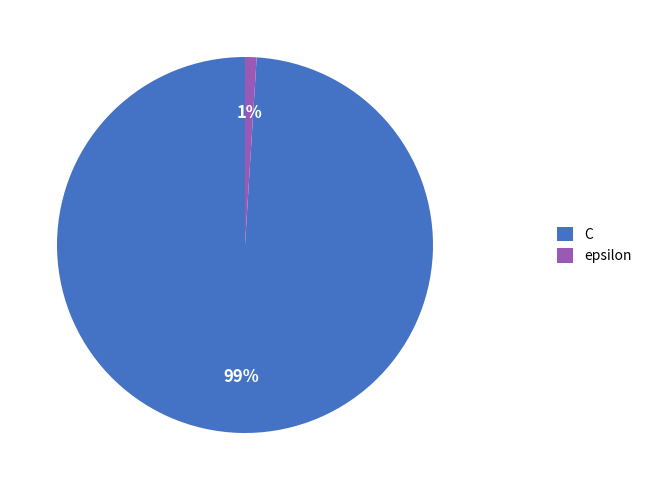

The epsilon slice represents 11% of the pie. True or false?

False